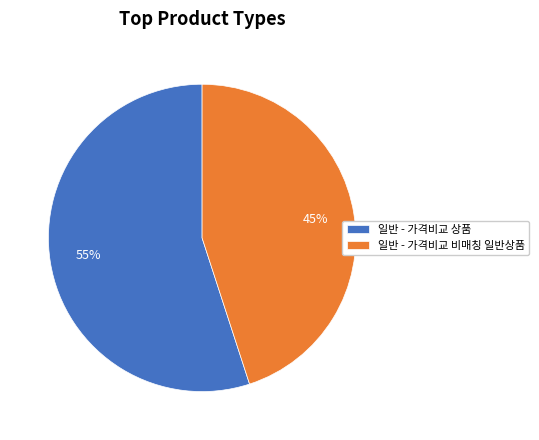

Which slice represents more than half of the pie?

일반 - 가격비교 상품